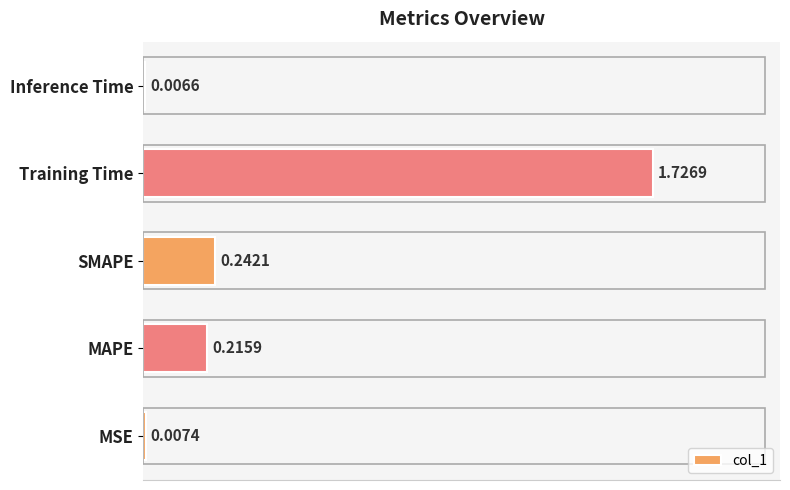

List the labels in order of value, largest first.

Training Time, SMAPE, MAPE, MSE, Inference Time